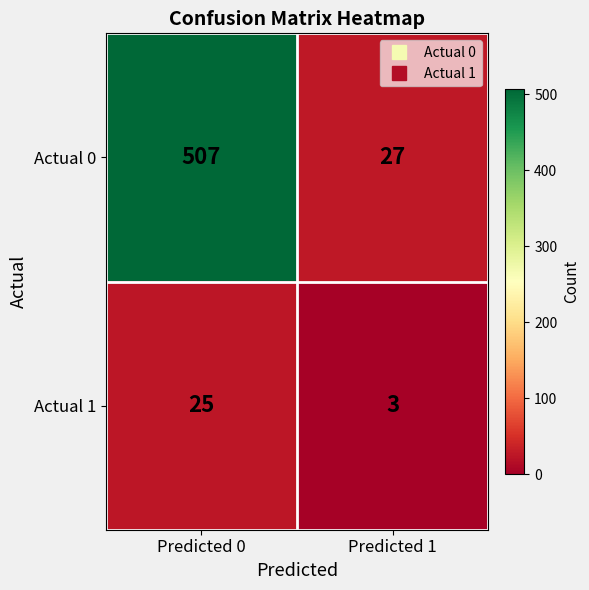

Reading left to right, transcribe all the data shown in this chart.

Actual 0: 507	27
Actual 1: 25	3